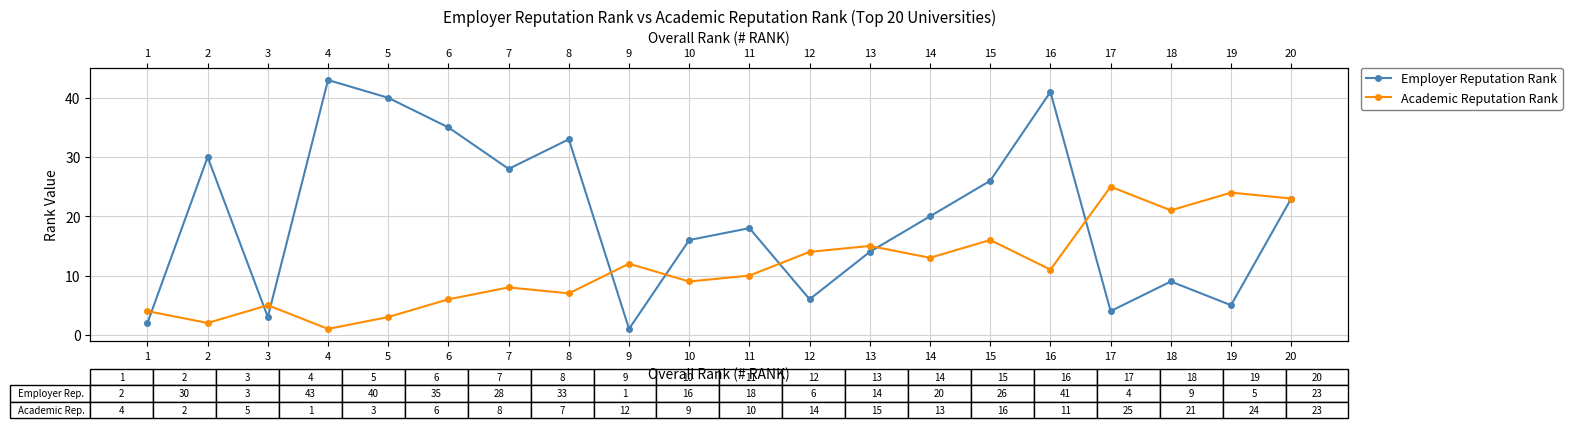

At which category is the sum across all series the highest?

16